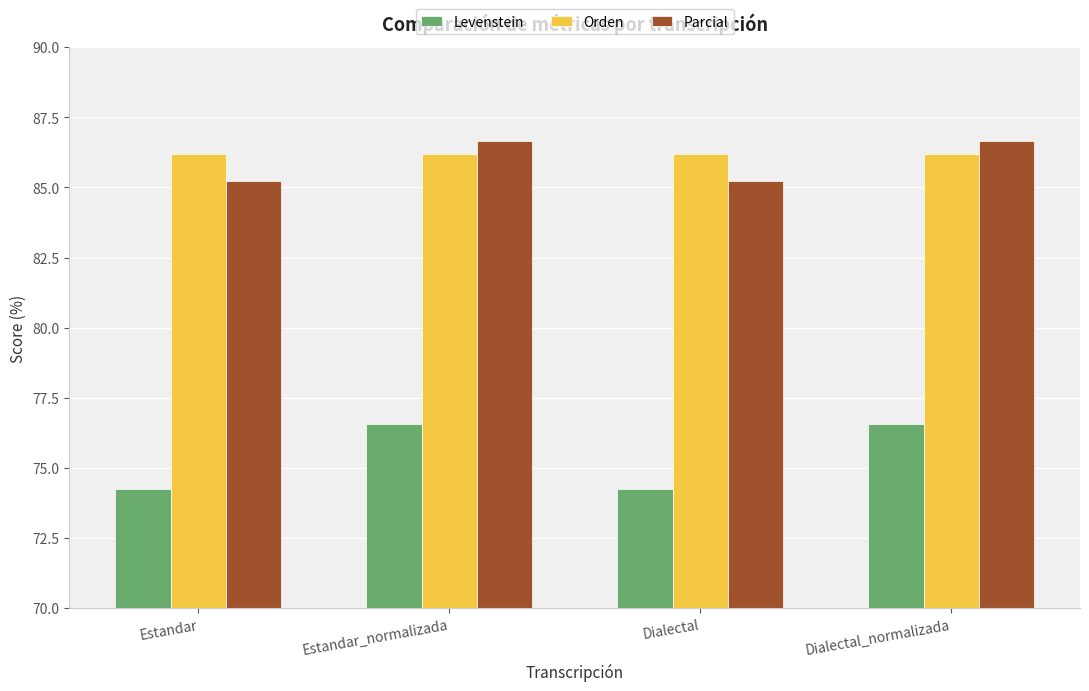

Reading left to right, list all the values displayed in this chart.

Levenstein: 74.2	76.6	74.2	76.6
Orden: 86.2	86.2	86.2	86.2
Parcial: 85.2	86.7	85.2	86.7